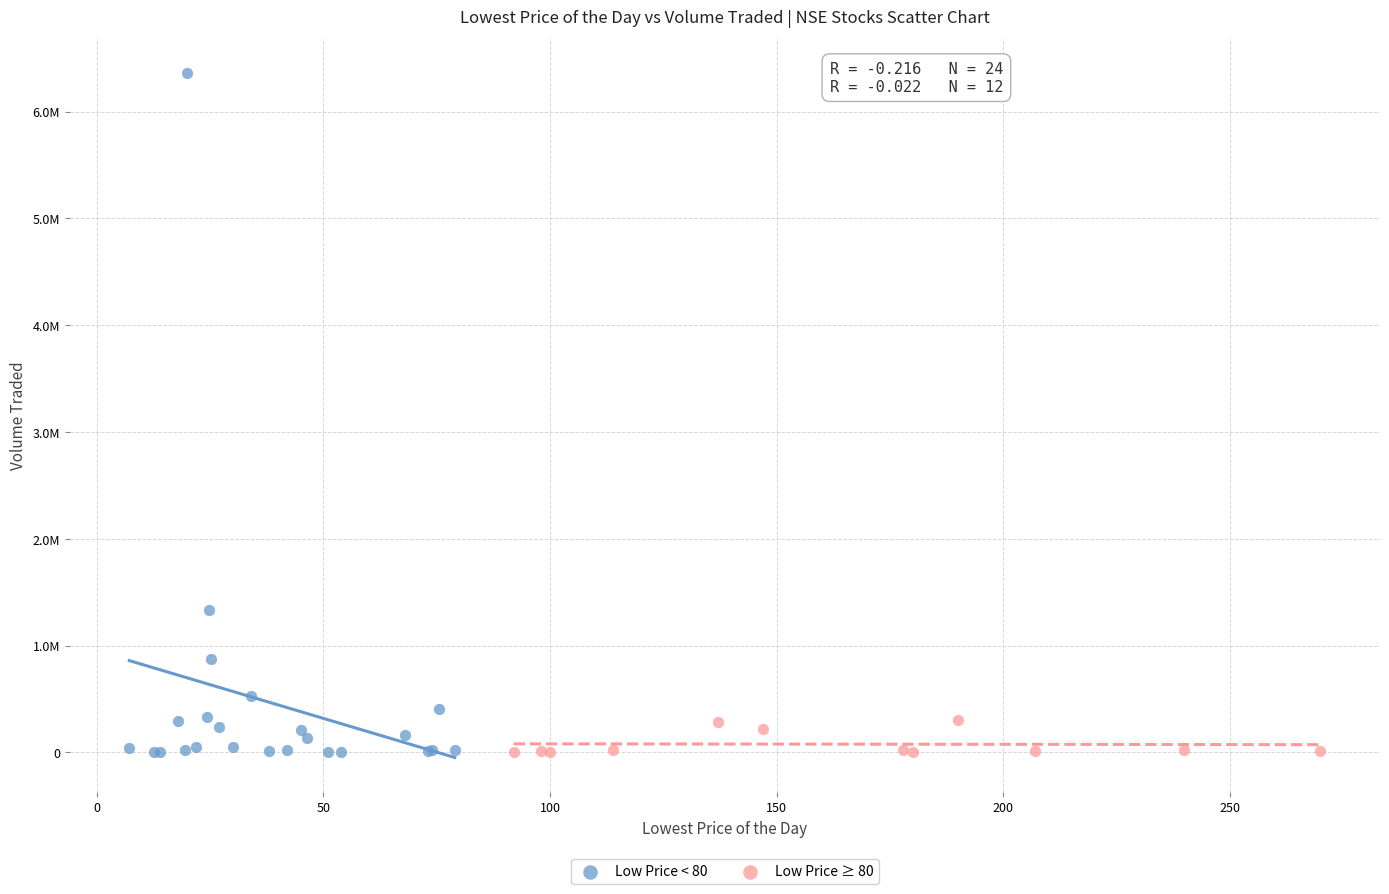

Which series has the widest spread of Y values?

Low Price < 80